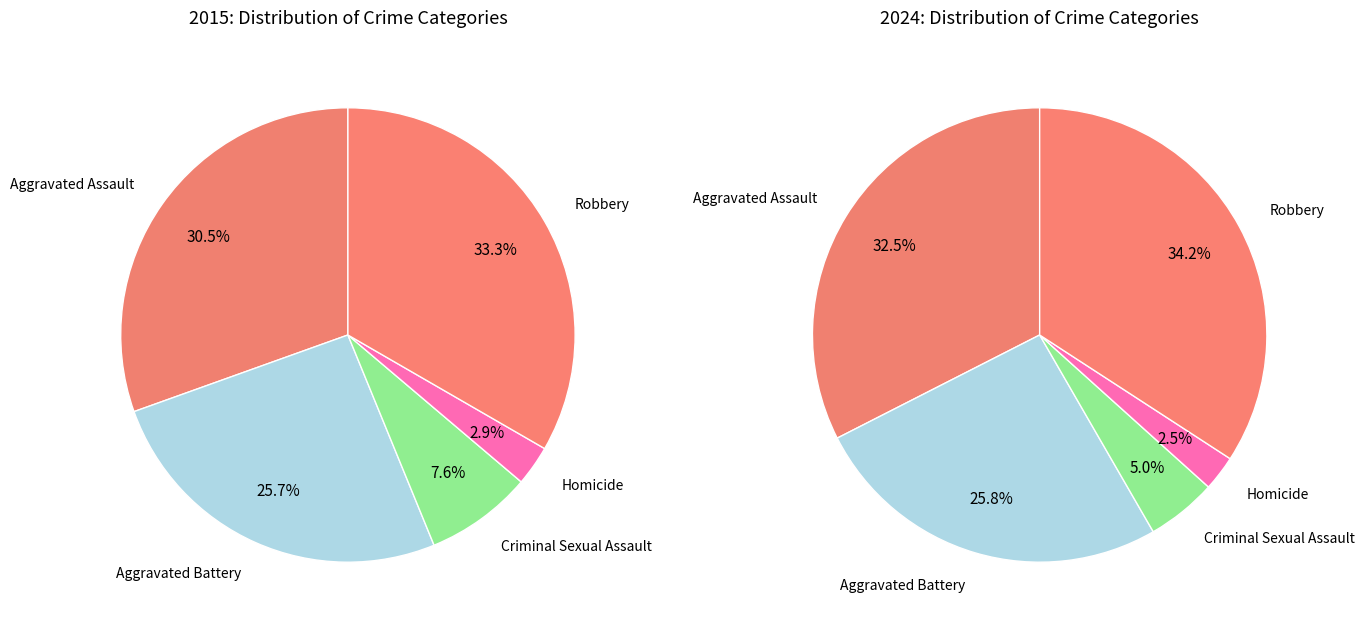

How many segments does this pie chart have?

5